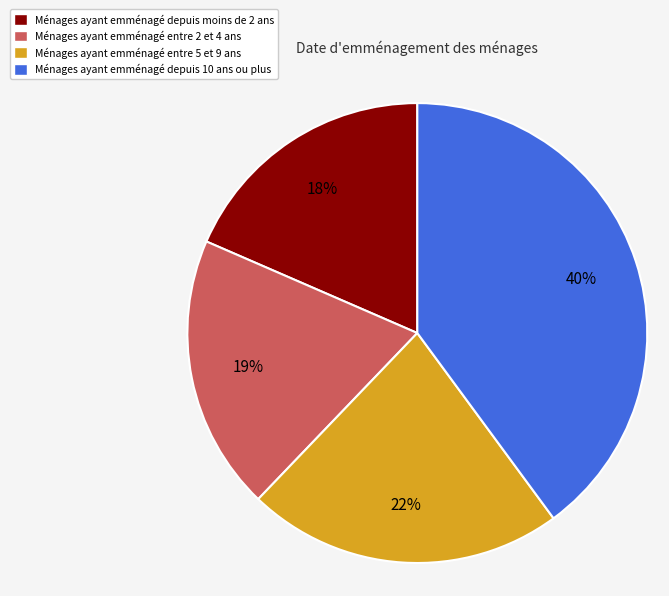

Is there any slice that represents more than half of the pie?

No